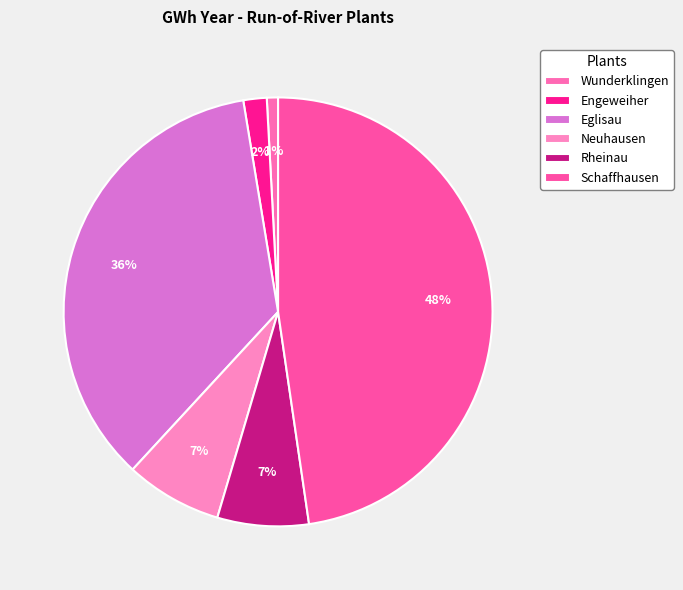

To the nearest percent, what portion does Engeweiher represent?

2%